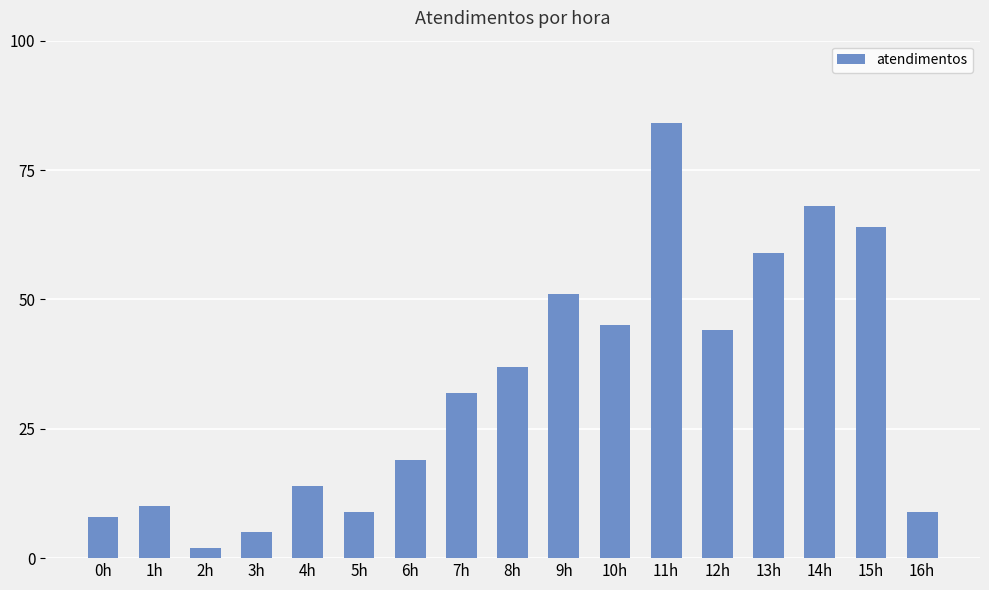

What is the average value?

33